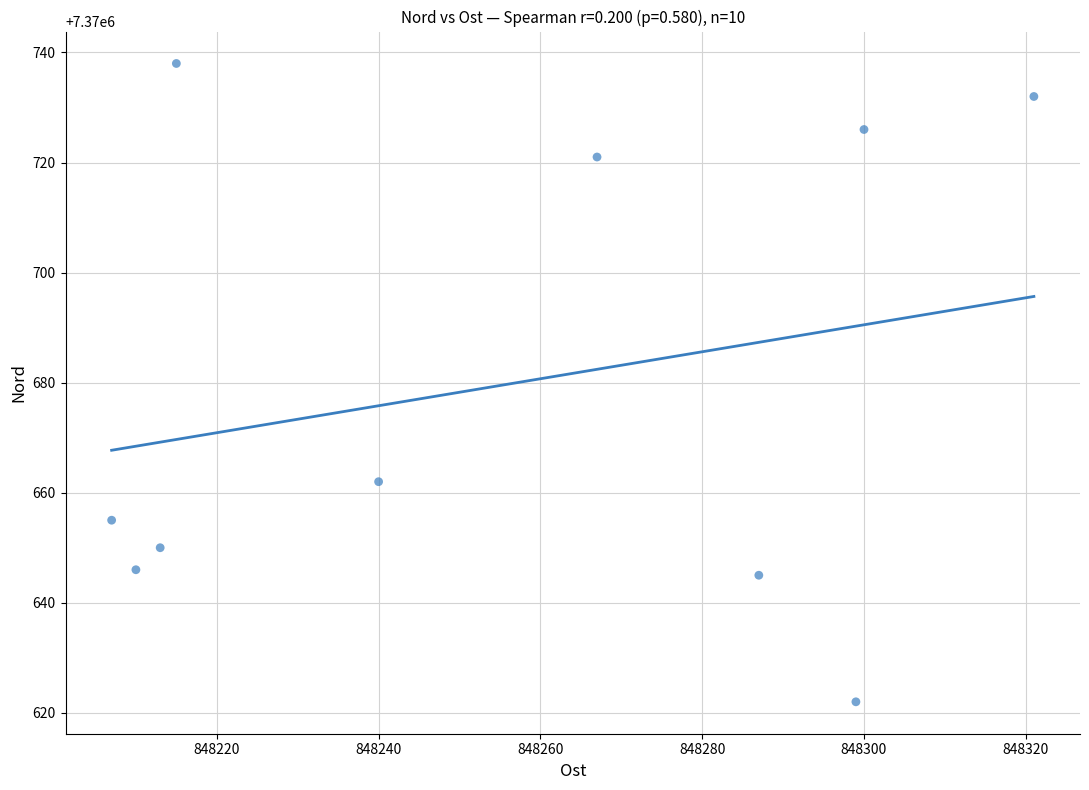

What Y value in the scatter plot is closest to 7370680?

7370662